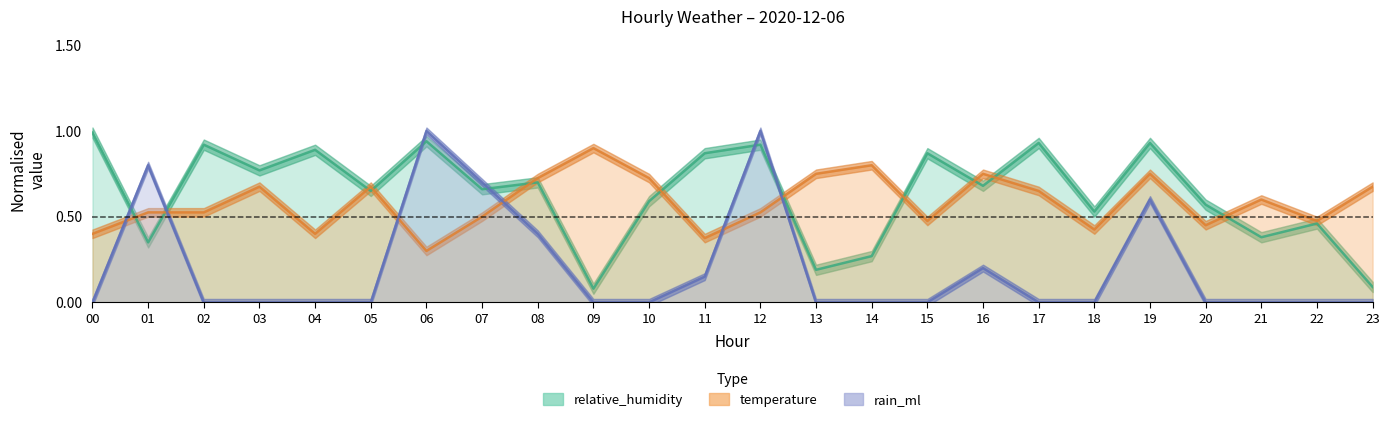

Which series has the largest total across all categories?

relative_humidity